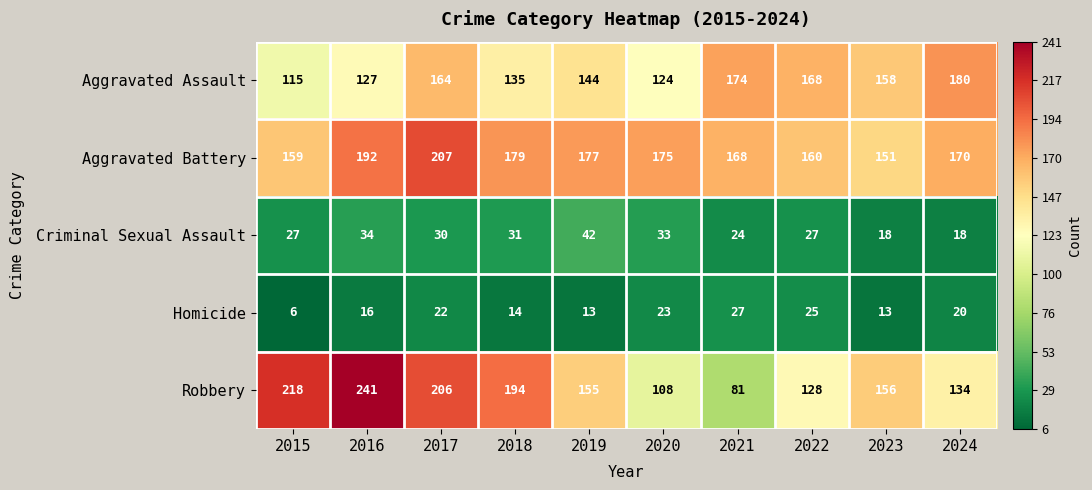

What is the difference between the highest and lowest values at 2015?

212